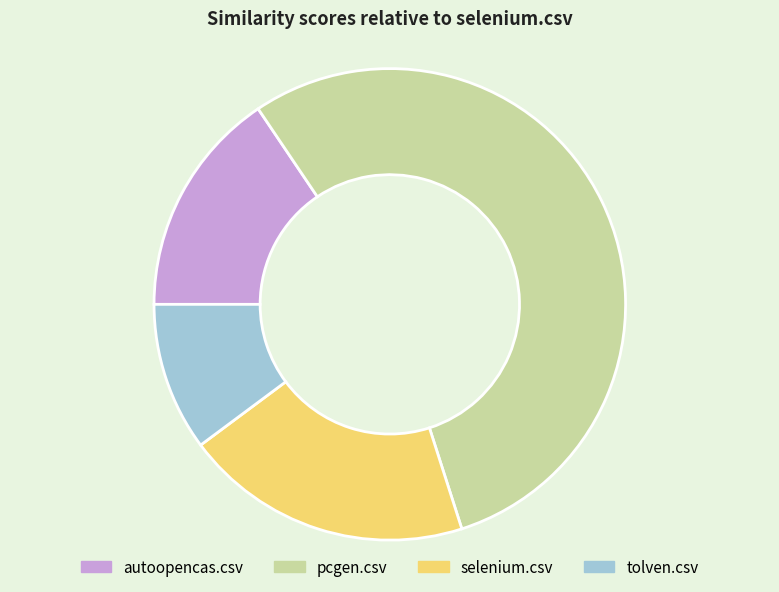

Rank the categories by value from lowest to highest.

tolven.csv, autoopencas.csv, selenium.csv, pcgen.csv